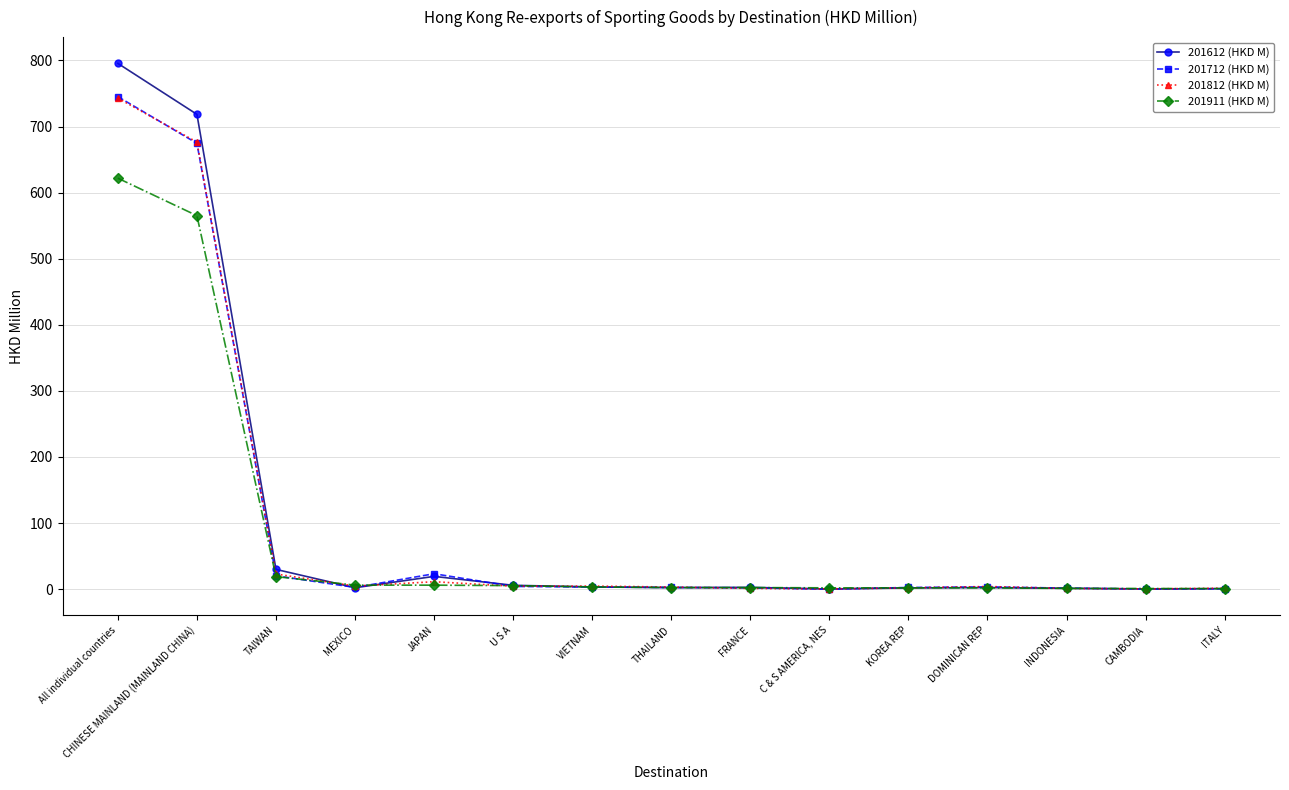

What position from the left is CHINESE MAINLAND (MAINLAND CHINA)?

2